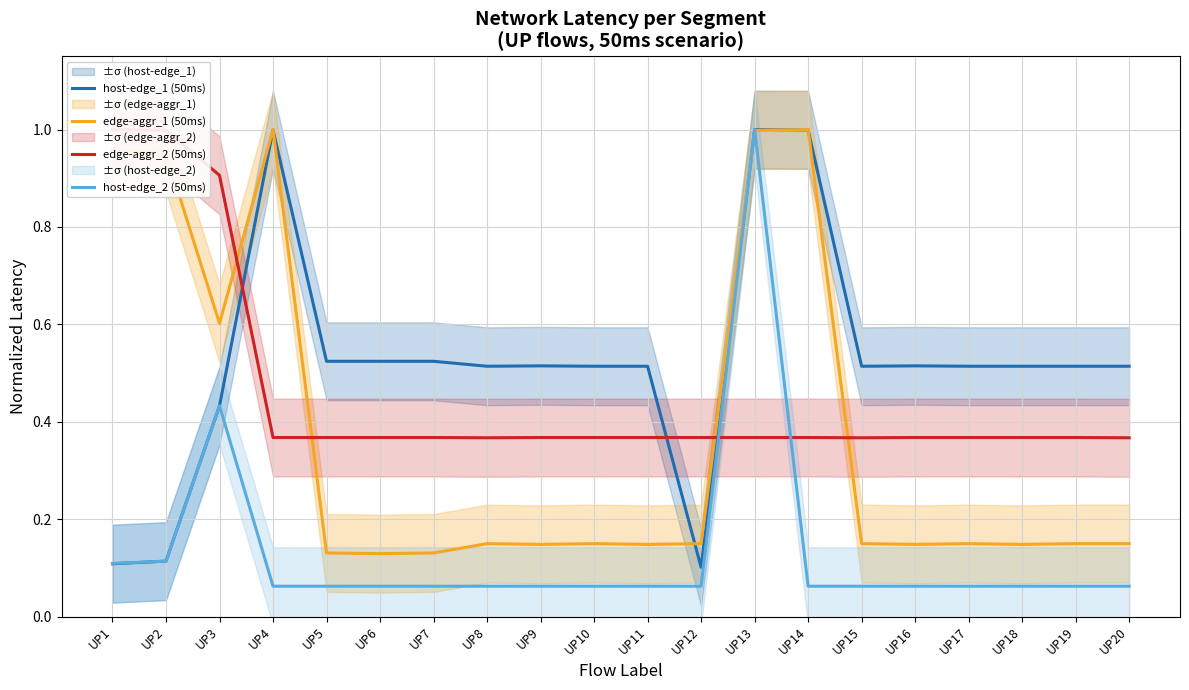

What is the value of the edge-aggr_2 (50ms) point at the 18th from the left?

0.4